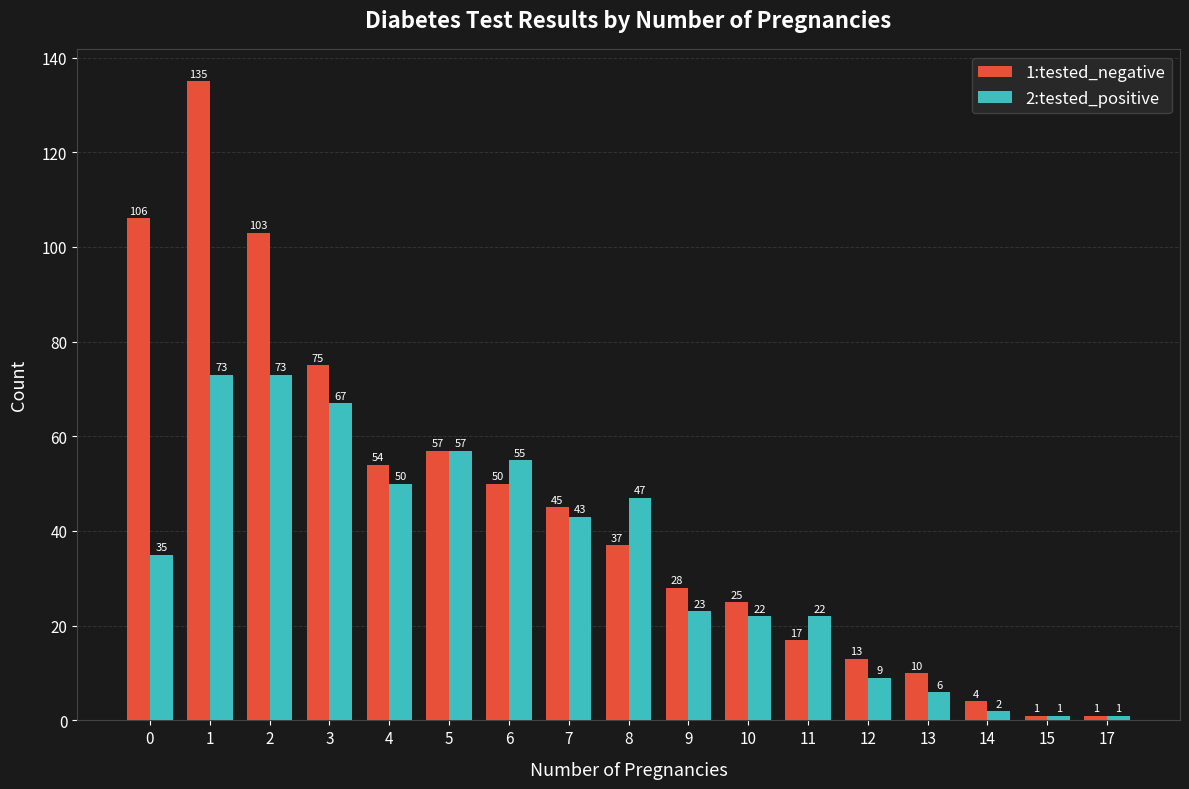

What is the maximum value for 2:tested_positive?

73